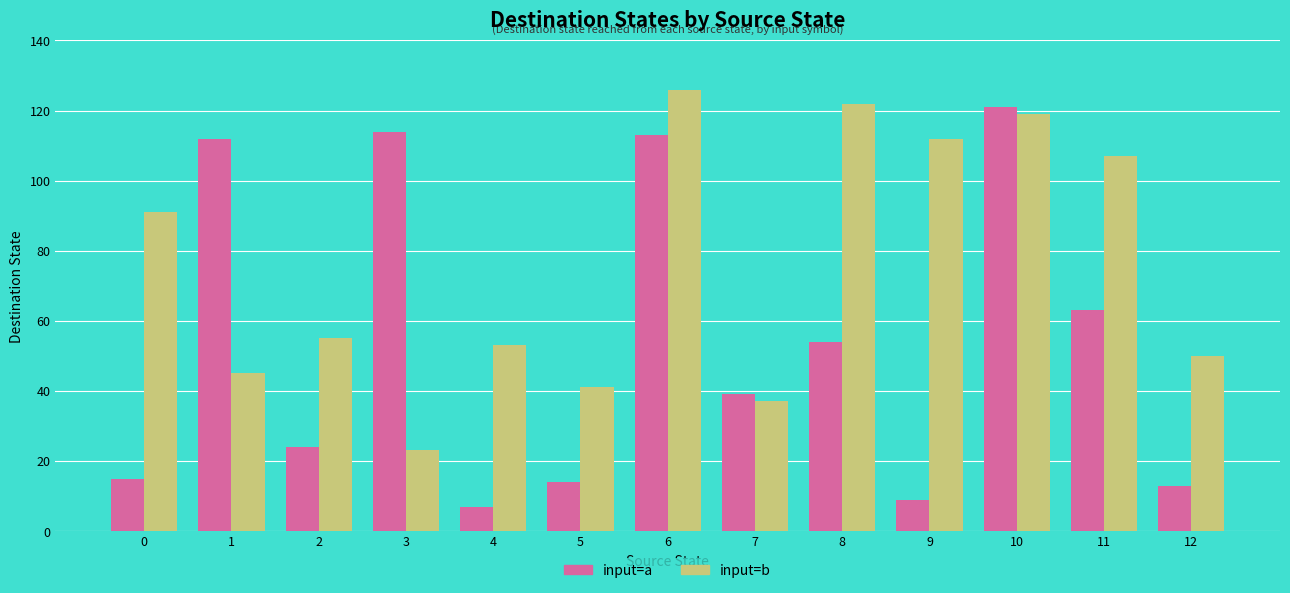

Between 9 and 10, which series saw the biggest shift?

input=a